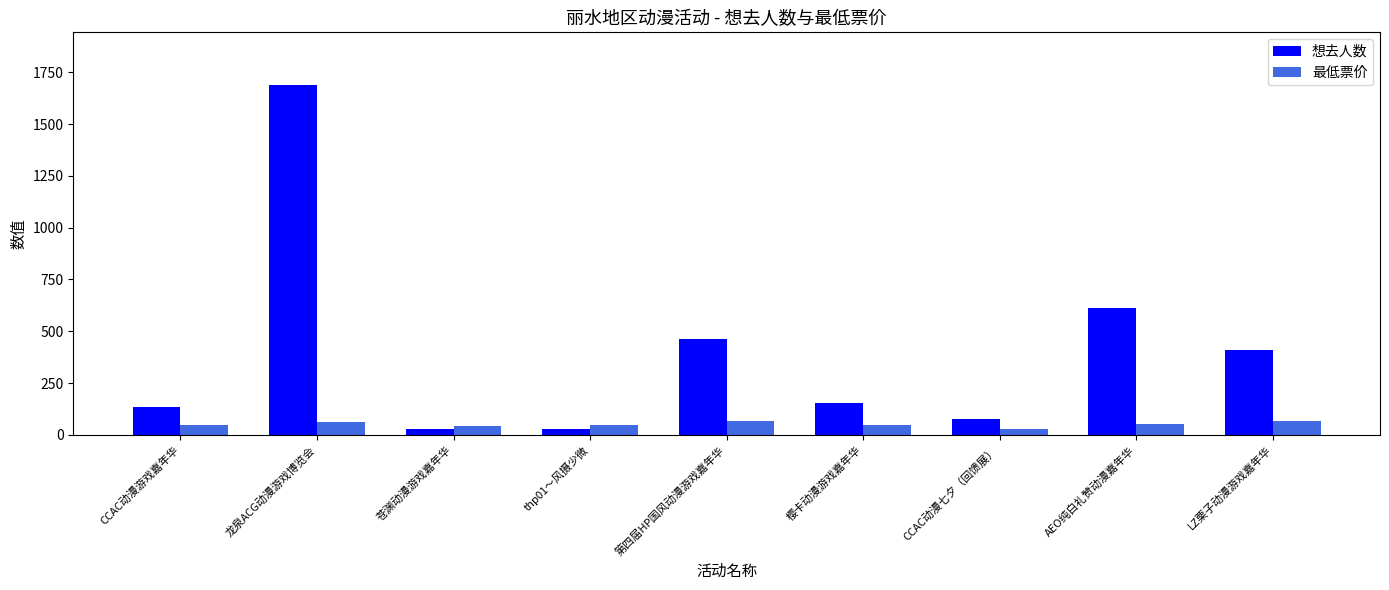

Which label corresponds to the largest value in the chart?

龙泉ACG动漫游戏博览会